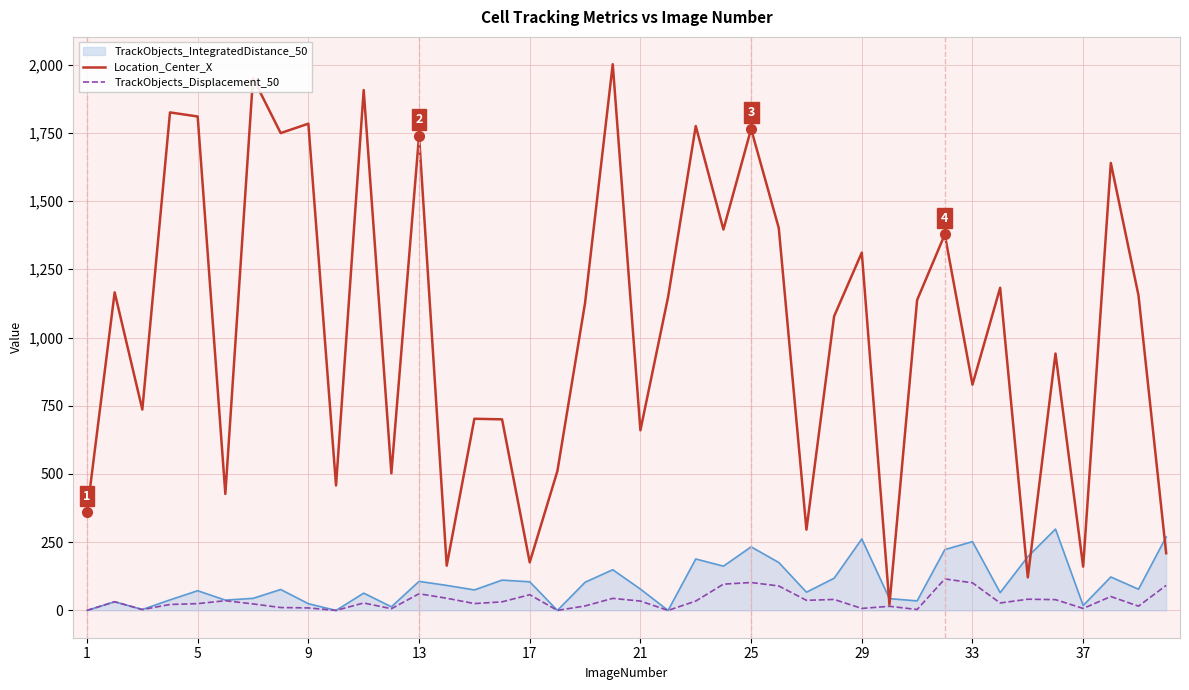

Count the number of categories in the chart.

40